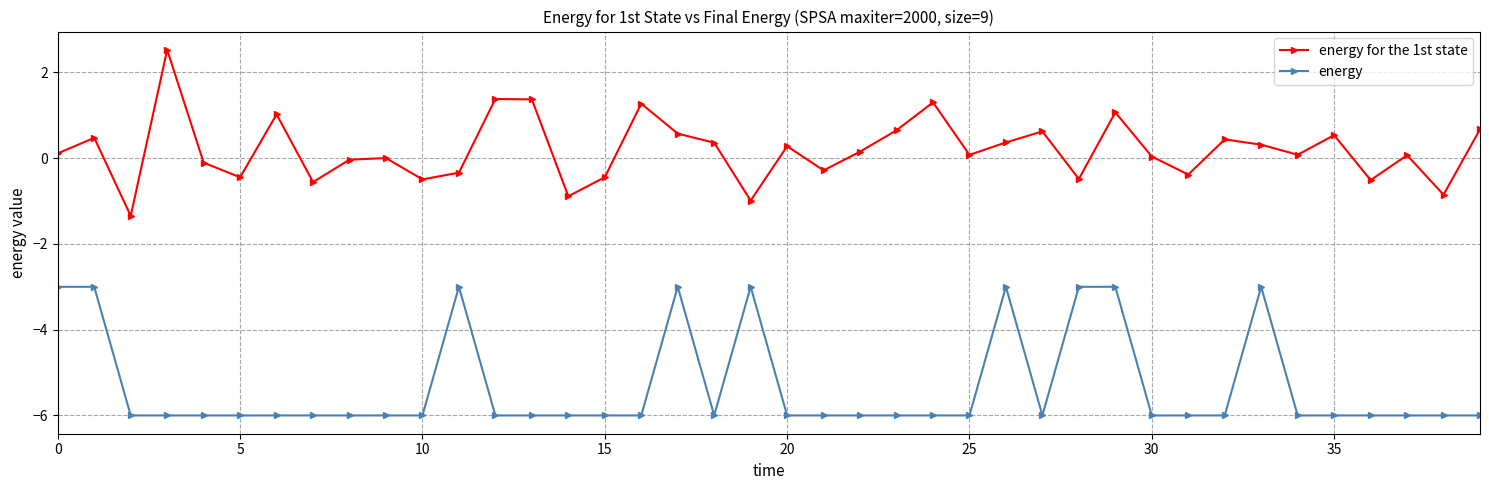

True or false: energy has more than 0 interior local peaks.

True